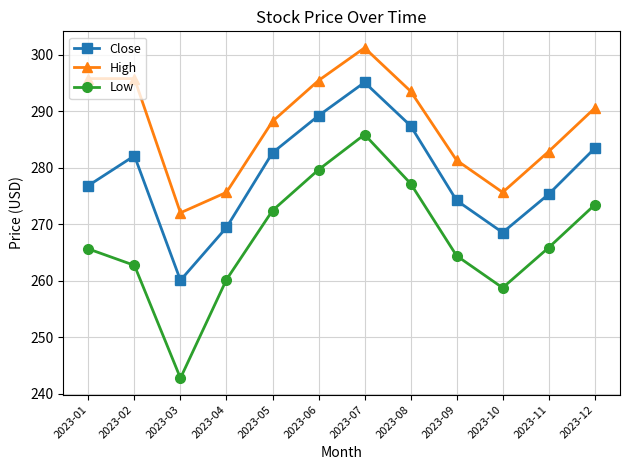

What is the sum of the High values at 2023-12 and 2023-11?

573.5